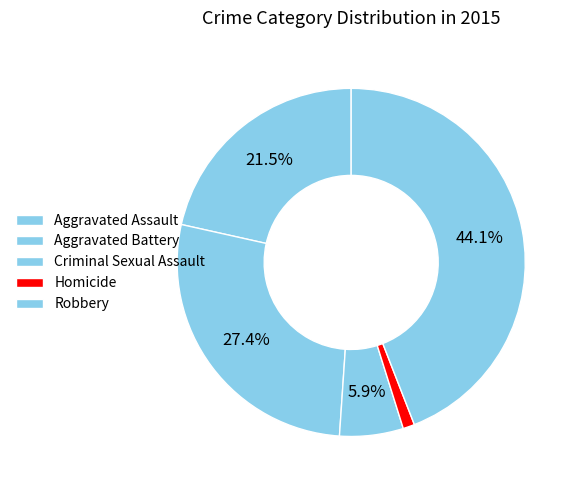

Is there a majority slice in this chart?

No